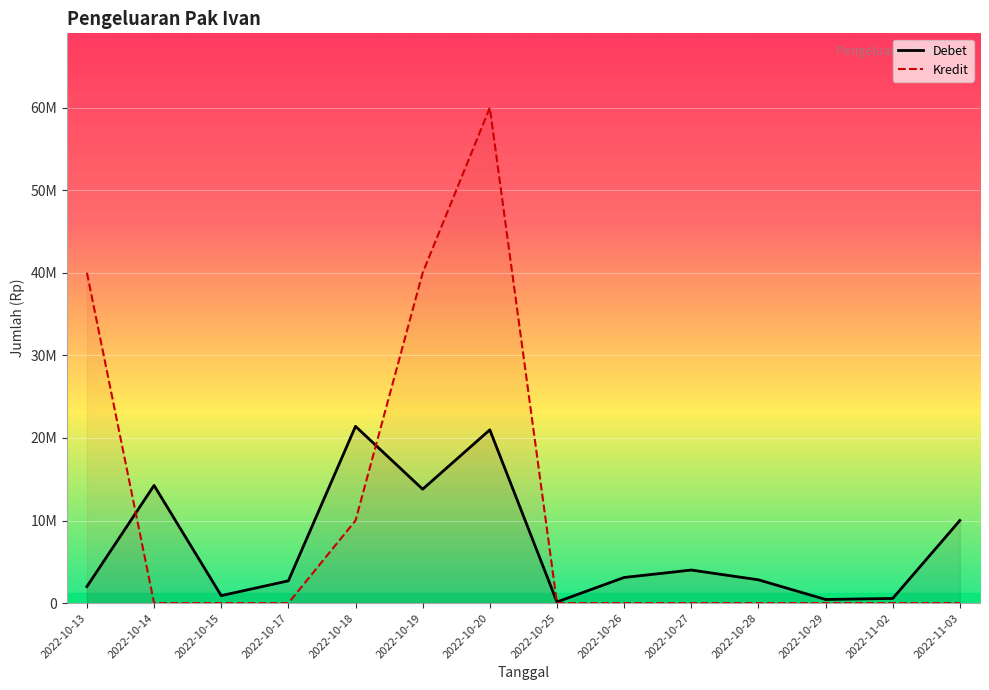

True or false: Kredit has a value of 0 at 2022-10-25.

True